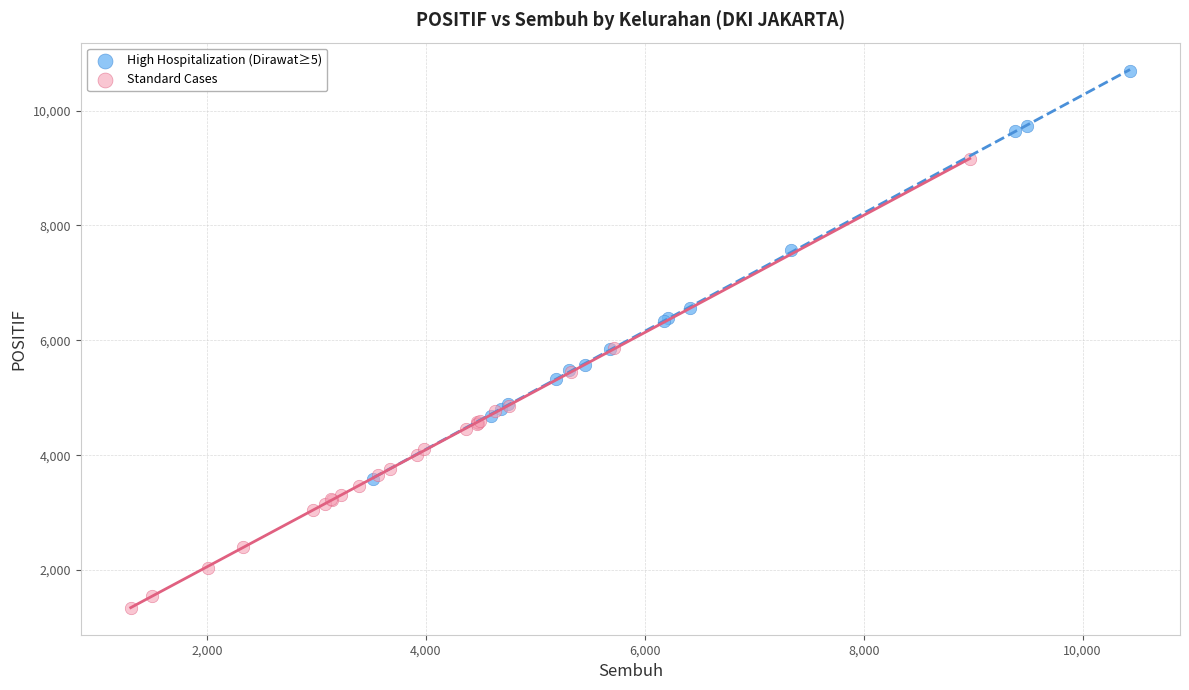

Which series contains the highest Y value?

High Hospitalization (Dirawat≥5)